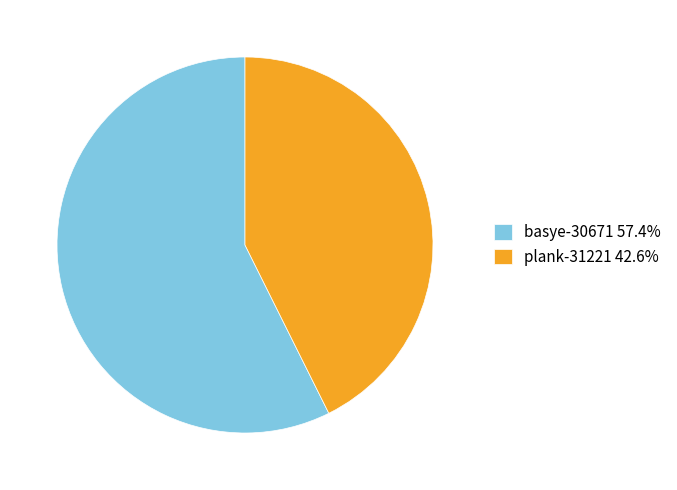

Rank the categories by value from lowest to highest.

plank-31221, basye-30671